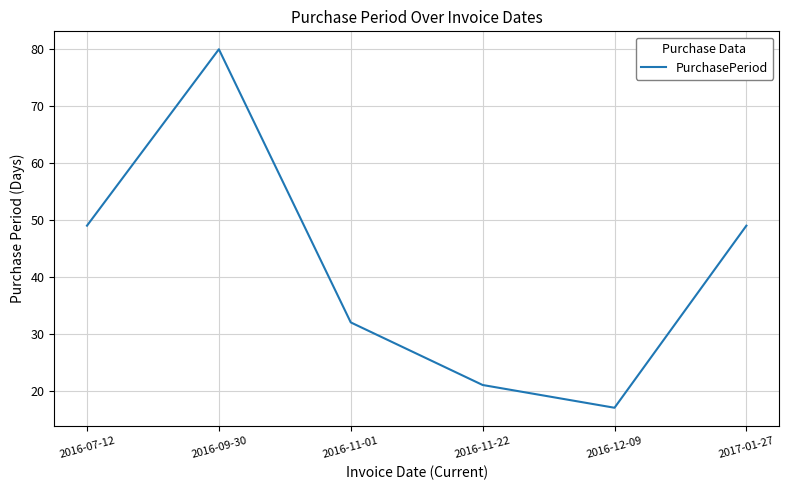

Which category has the lowest value across all series?

2016-12-09